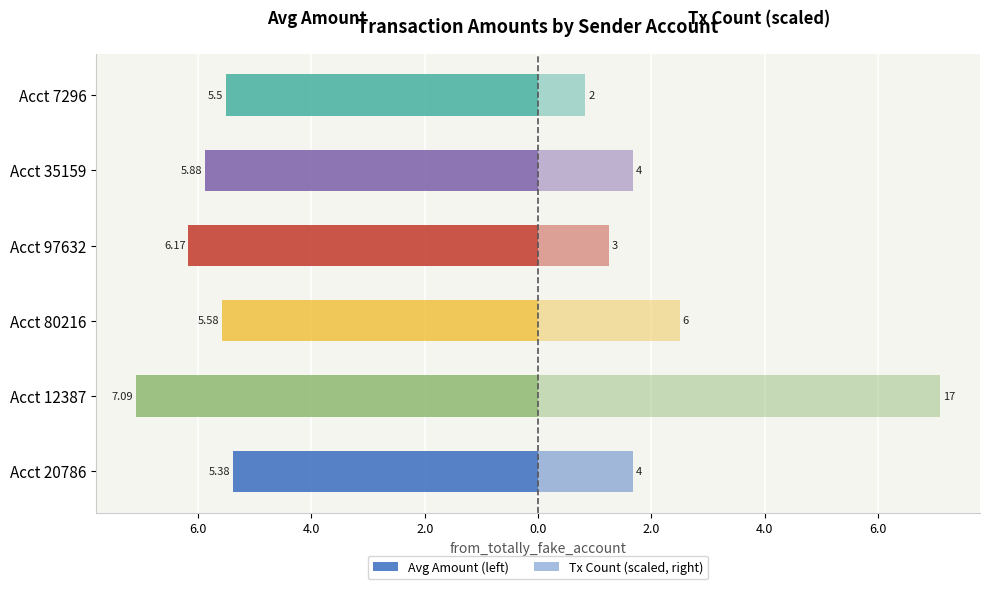

What value does the Tx Count (scaled, right) series have at Acct 7296?

0.8